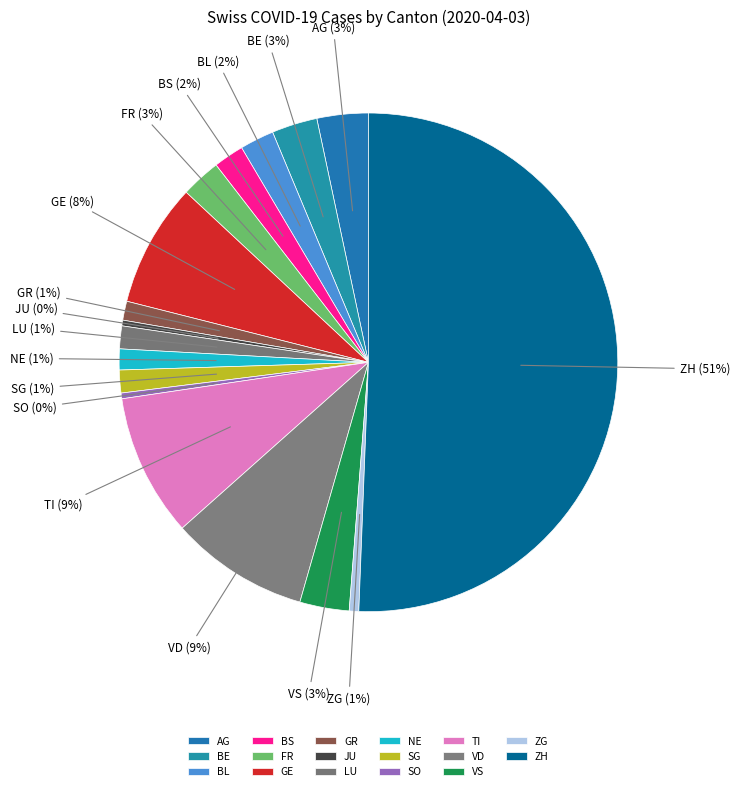

What percentage is the VD slice, to the nearest percent?

9%